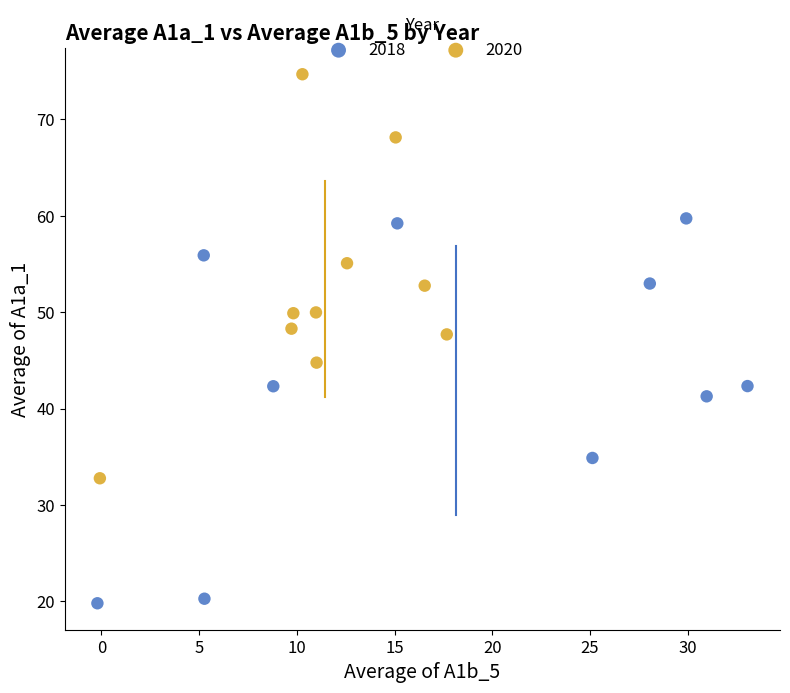

Which series contains the lowest Y value?

2018